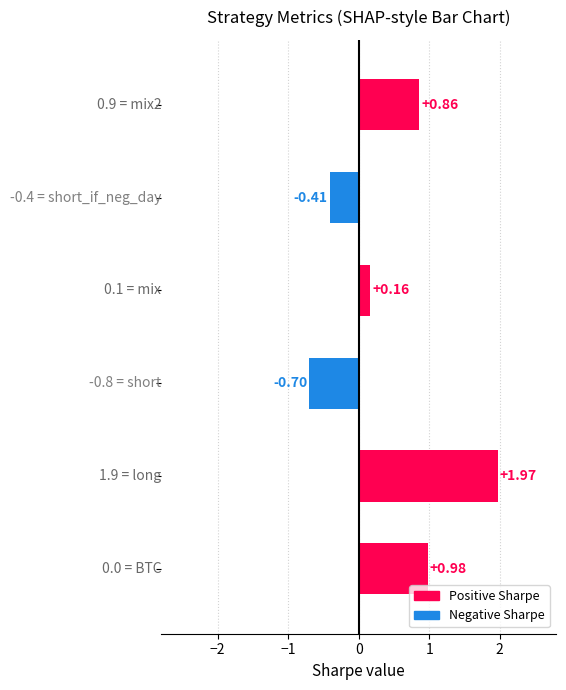

Are the bars grouped side by side (vs. stacked)?

No